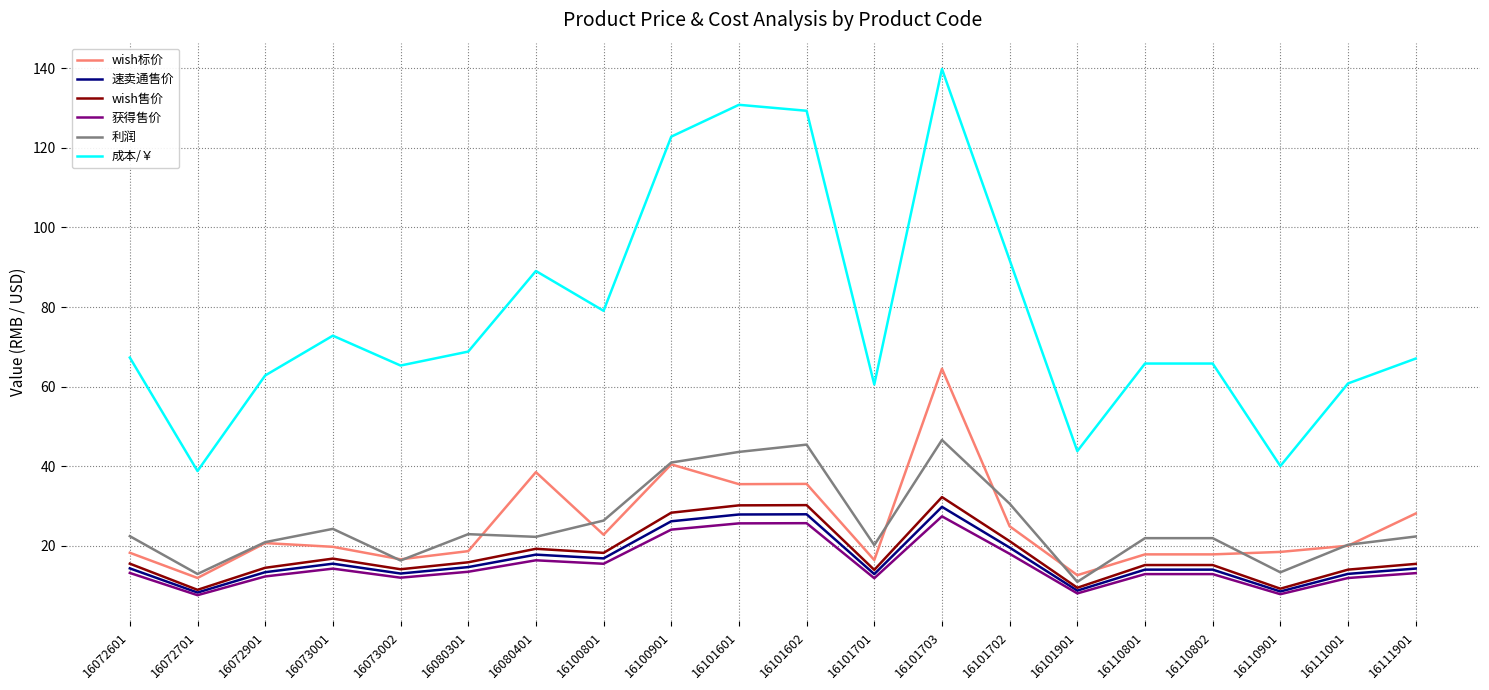

What position from the right is 16110901?

3